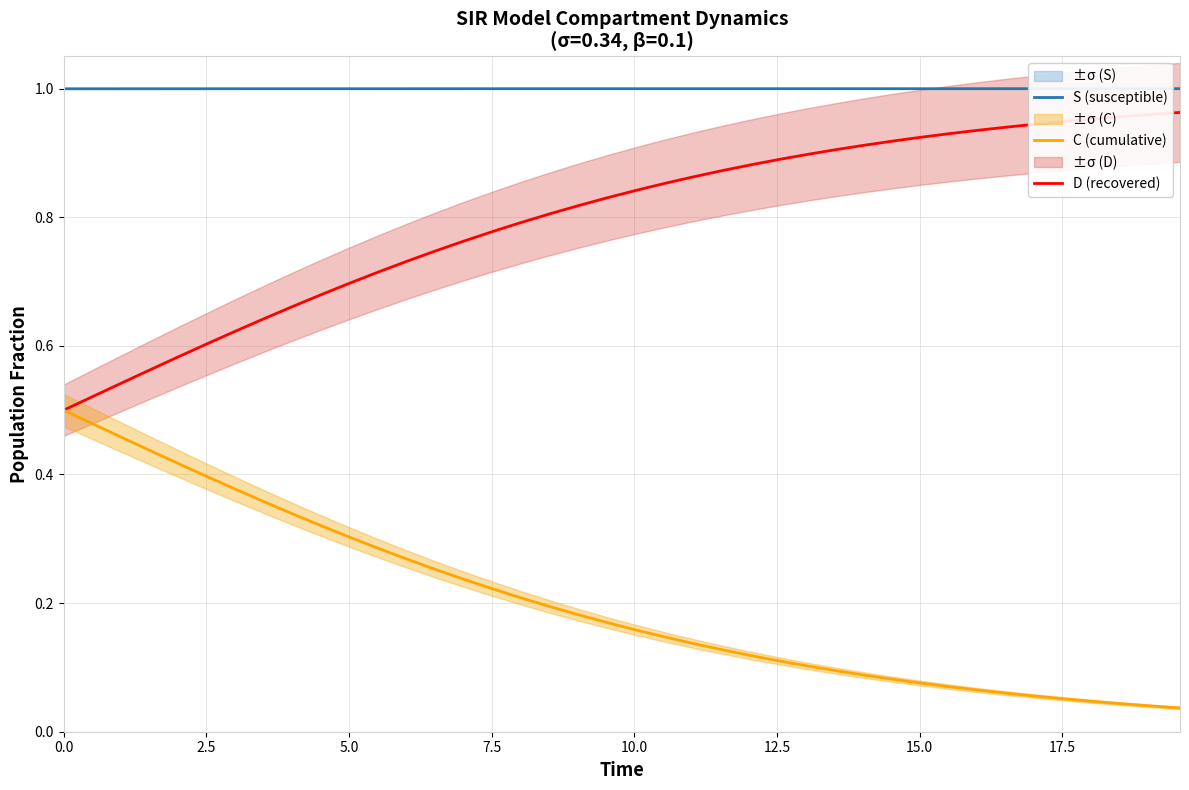

True or false: S (susceptible) and D (recovered) intersect in this chart.

False